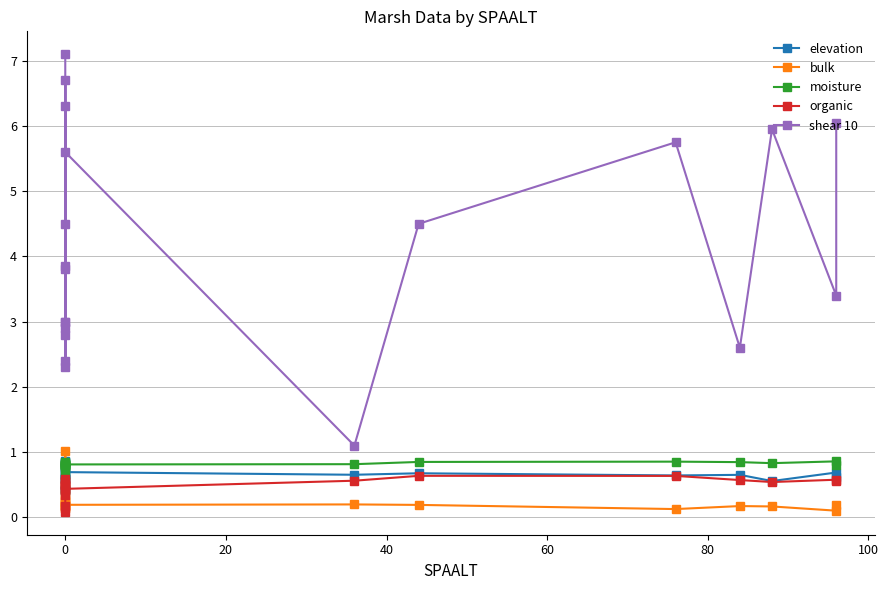

How many interior local valleys does the elevation series have?

6